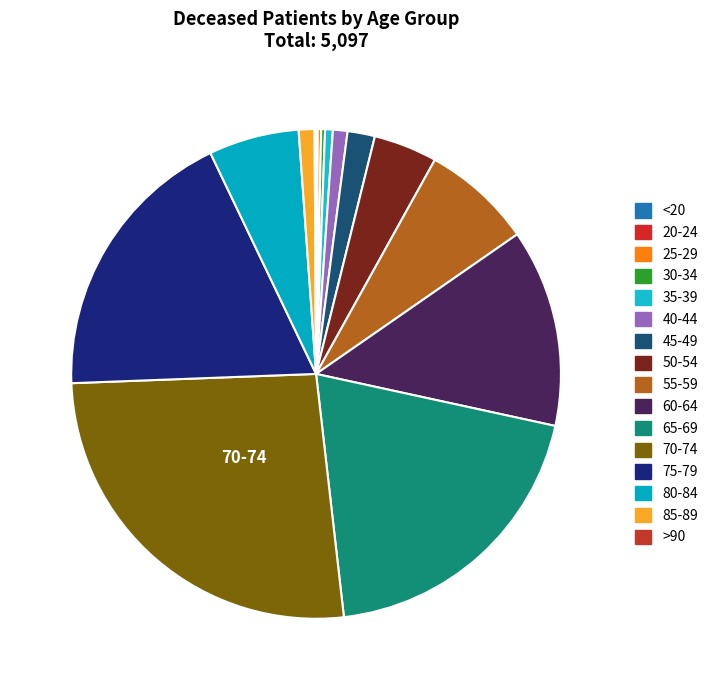

Rank the categories by value from highest to lowest.

70-74, 65-69, 75-79, 60-64, 55-59, 80-84, 50-54, 45-49, 85-89, 40-44, 35-39, 30-34, 25-29, <20, >90, 20-24